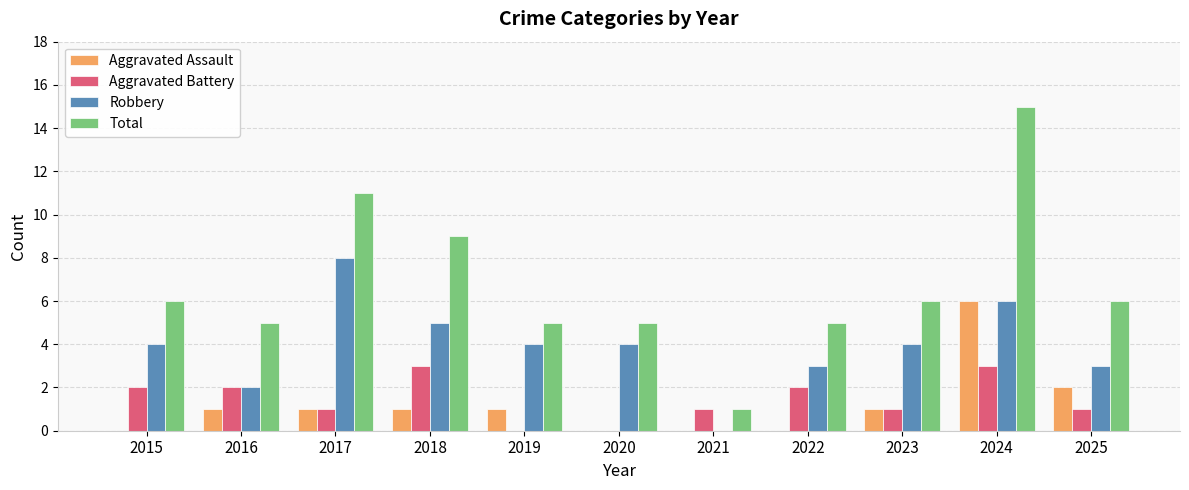

What is the sum of the Aggravated Battery values at 2016 and 2015?

4